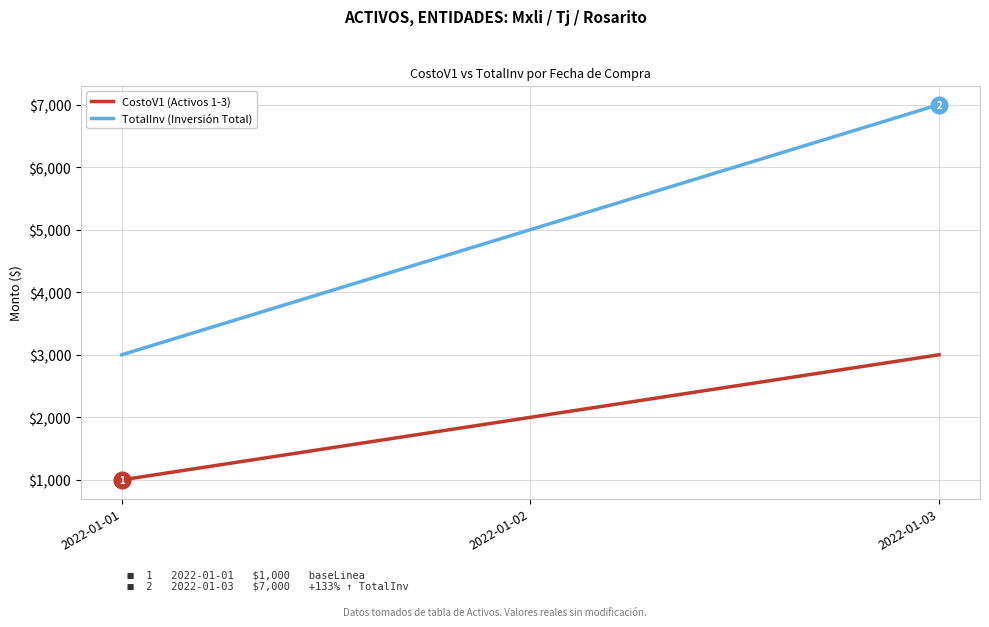

What is the minimum value shown in the chart?

1000